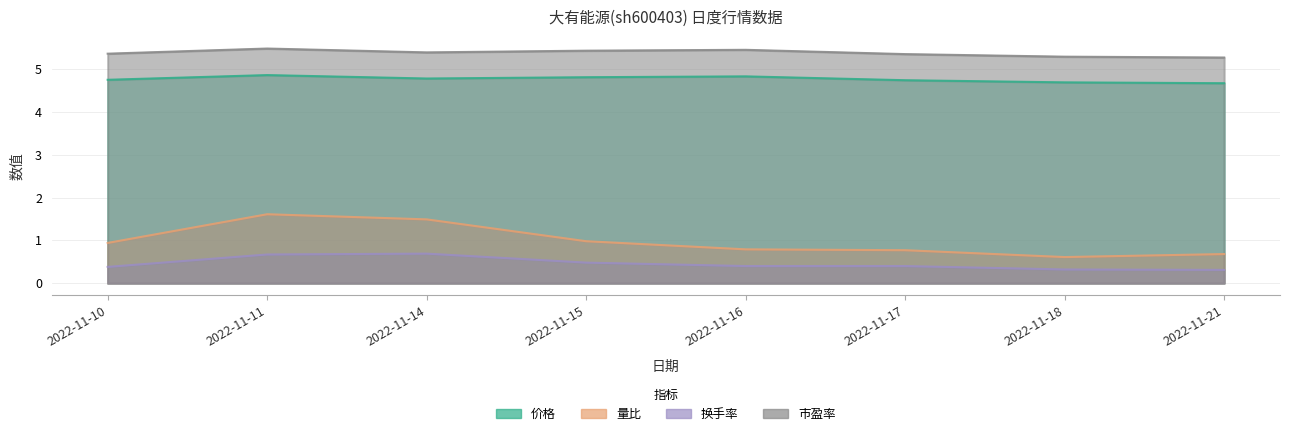

Is it true that 量比 equals 0.8 at 2022-11-16?

True